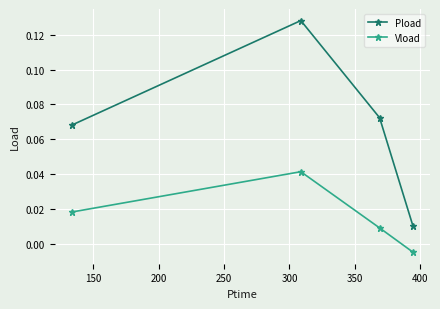

How many lines are shown in the chart?

2